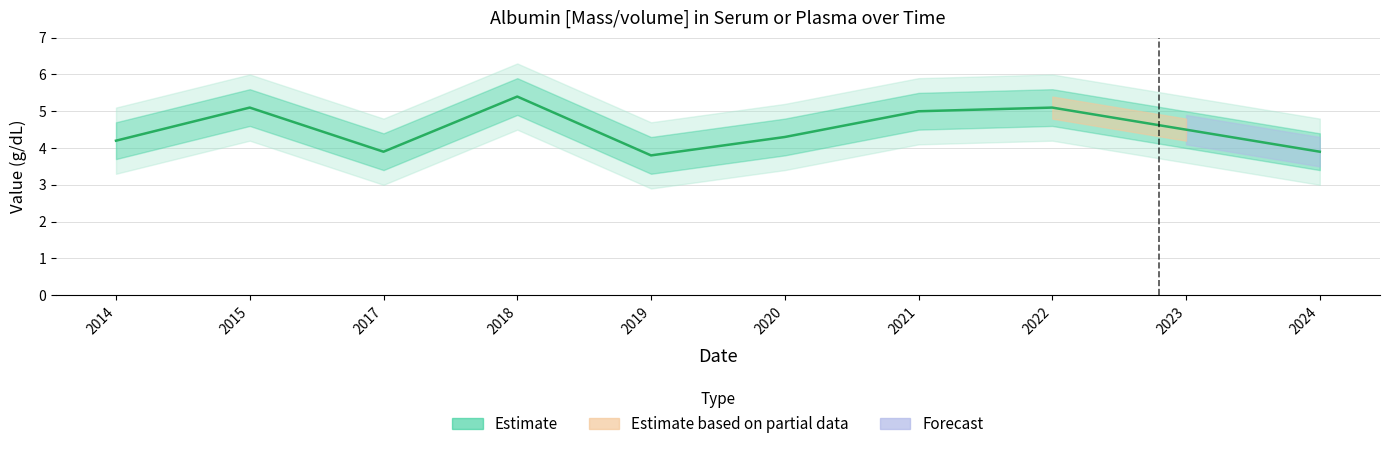

Count the number of values greater than 4.

7